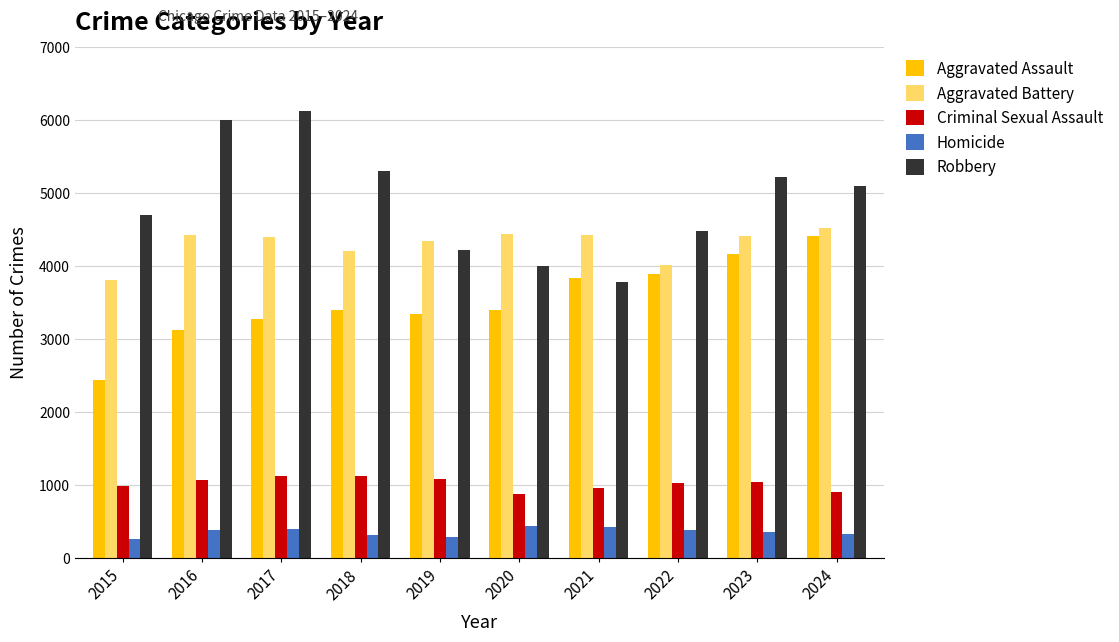

What is the lowest value of the Aggravated Battery series?

3804